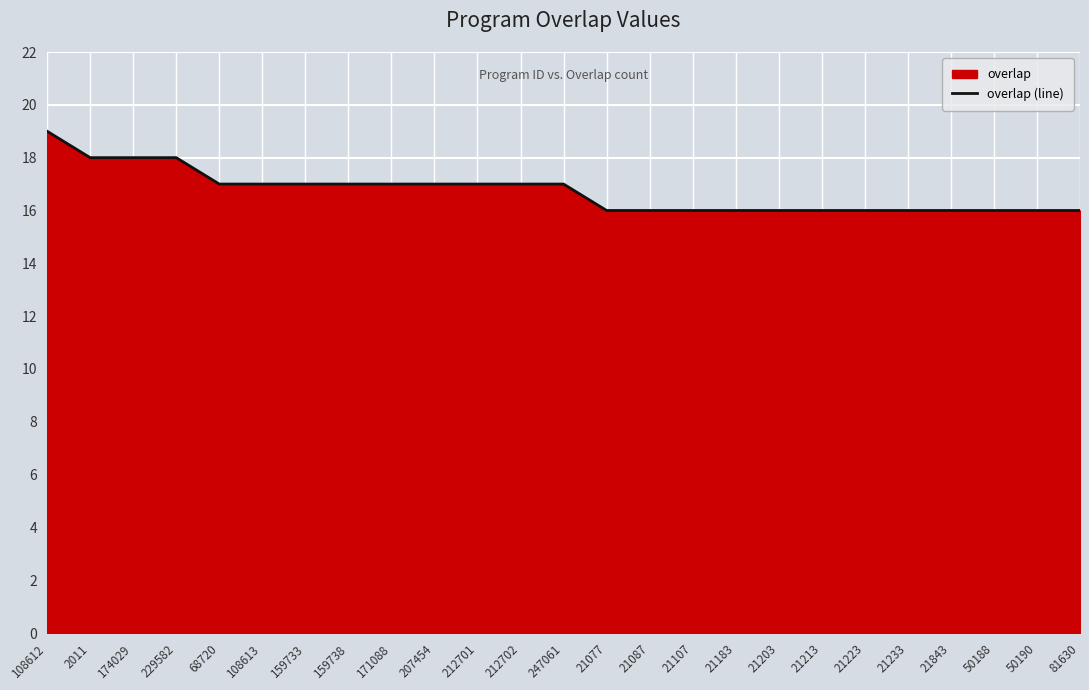

Does the chart display data point markers on the line(s)?

No